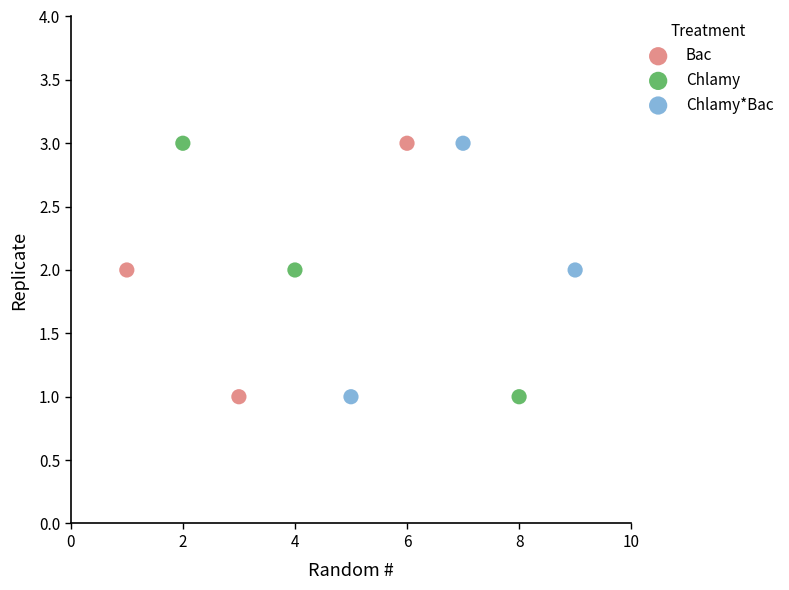

What are all the series names shown in the legend?

Bac, Chlamy, Chlamy*Bac